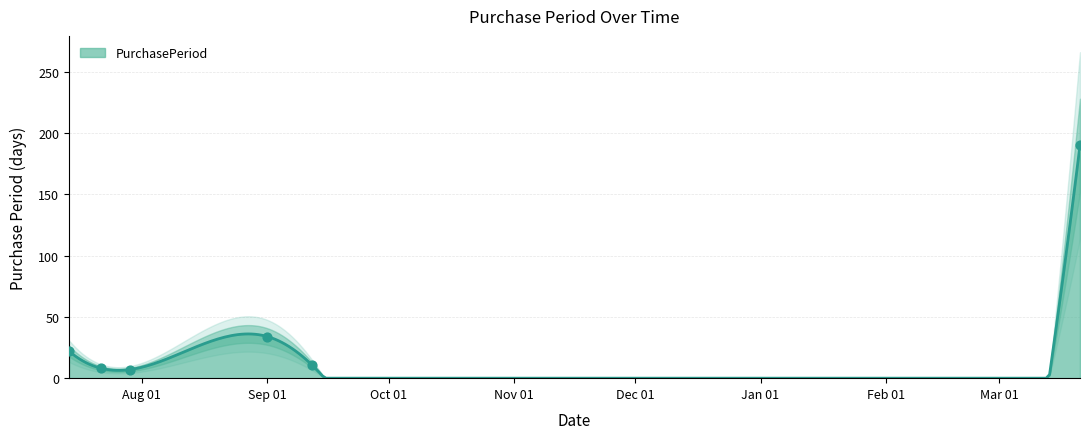

What is the highest value of the PurchasePeriod series?

190.0